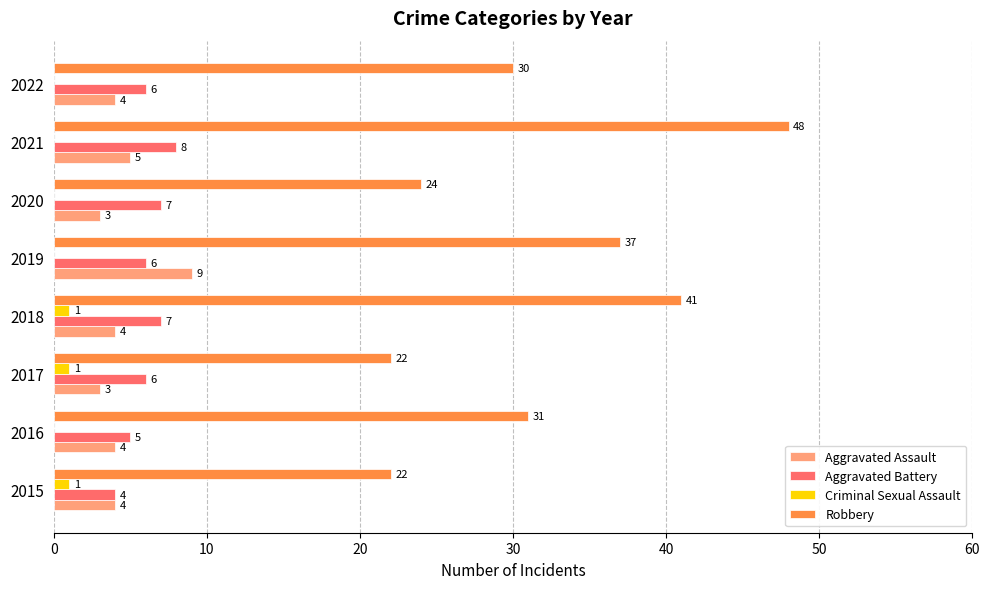

At which label is Aggravated Assault closest to 6?

2021